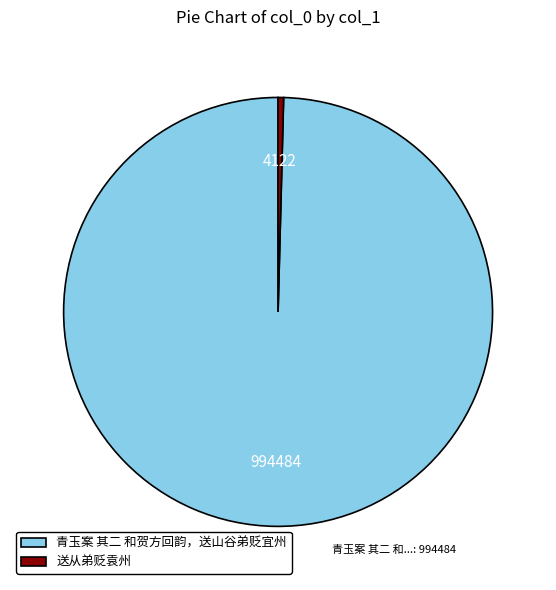

Combined, do 送从弟贬袁州 and 青玉案 其二 和贺方回韵，送山谷弟贬宜州 account for over 50%?

Yes